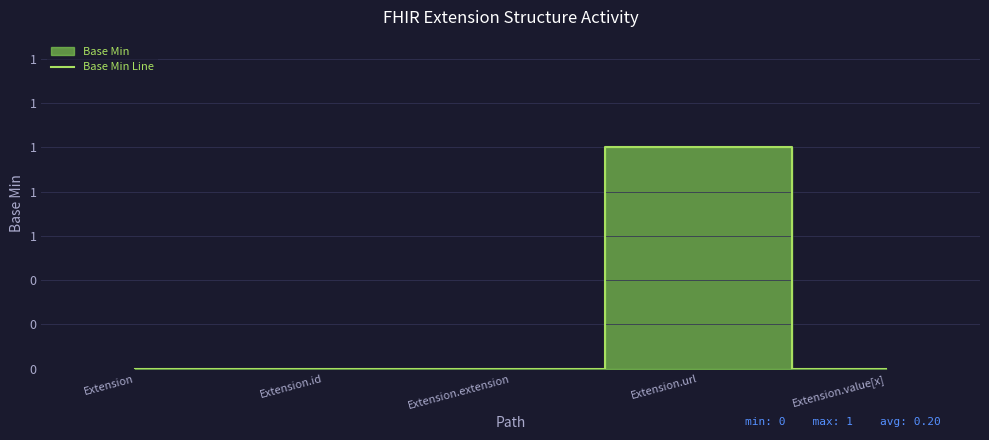

Is this an area chart (filled region under the line)?

No